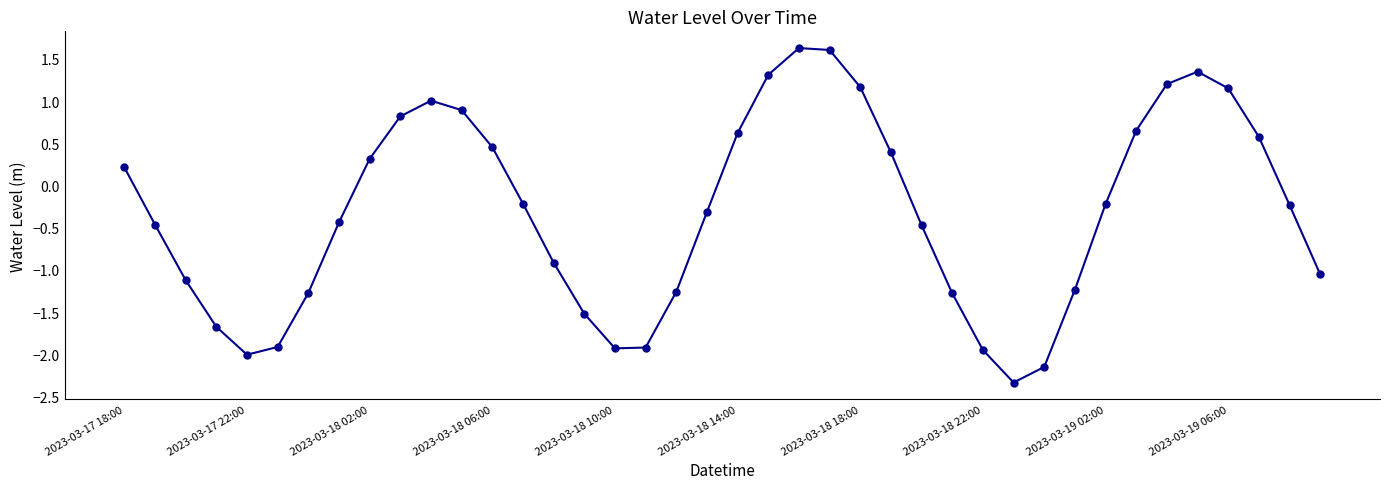

What is the difference between the maximum and second lowest values?

3.8